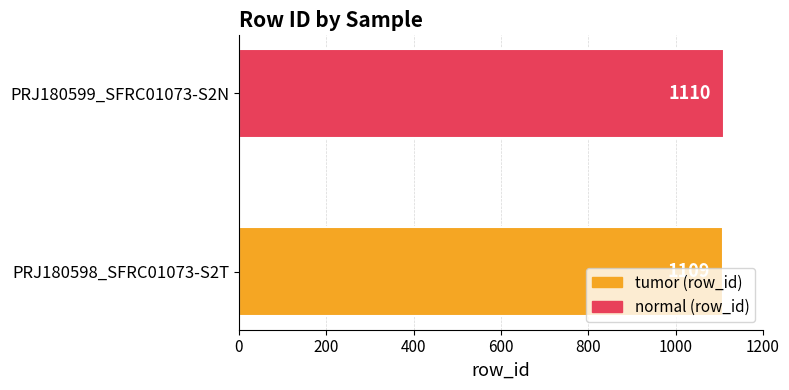

What is the change in value from PRJ180598_SFRC01073-S2T to PRJ180599_SFRC01073-S2N?

+1